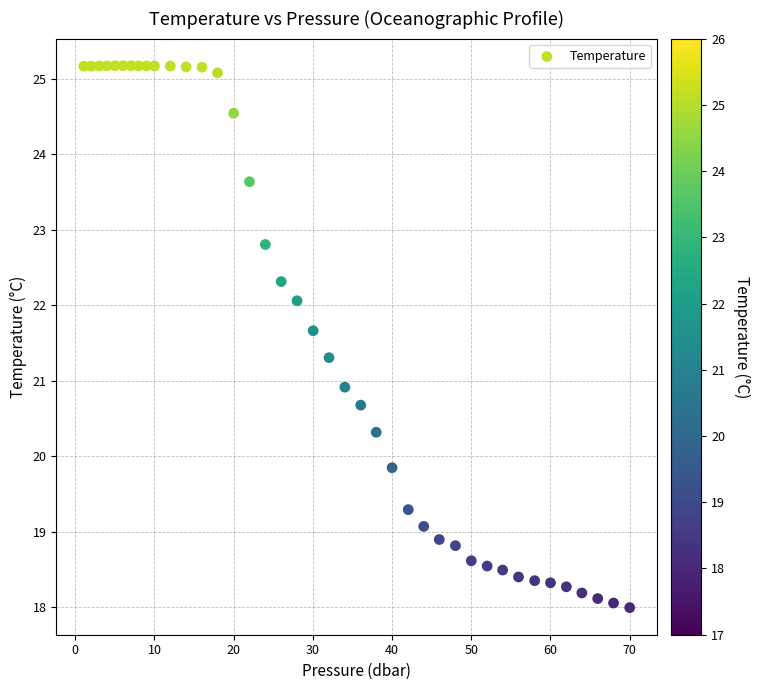

What Y value in the scatter plot is closest to 21?

20.9